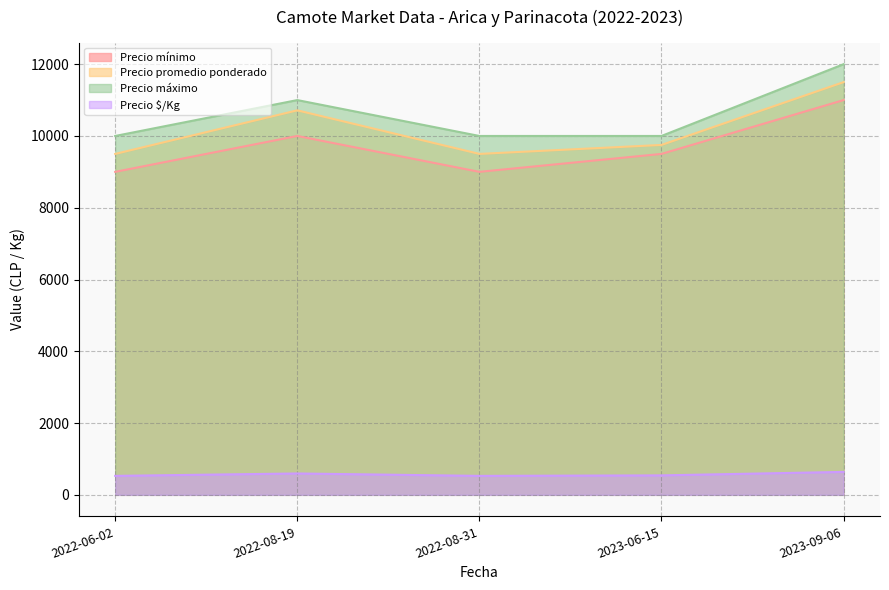

Does the chart have visible grid lines?

Yes